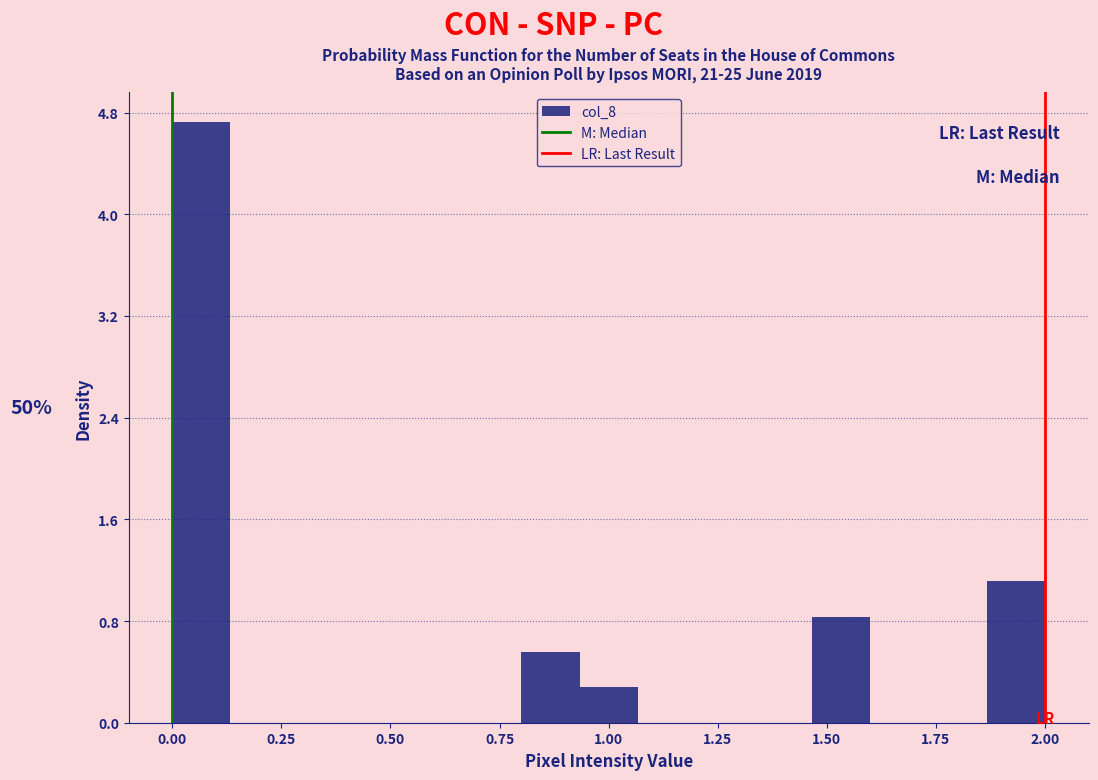

Around what value on the x-axis is the tallest bar? Give the approximate position of its centre, as read against the axis.

0.05